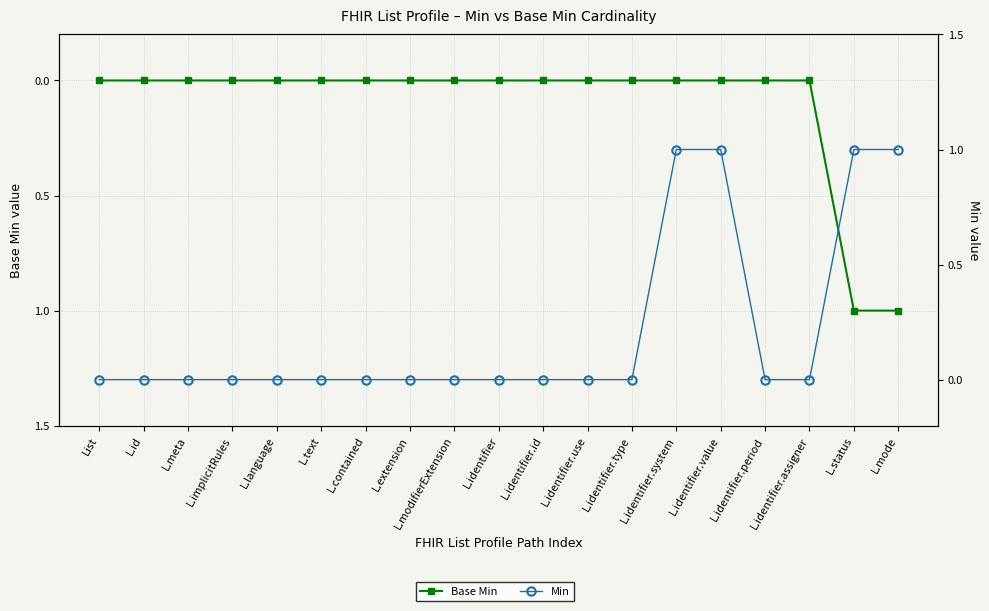

Count the number of categories in the chart.

19